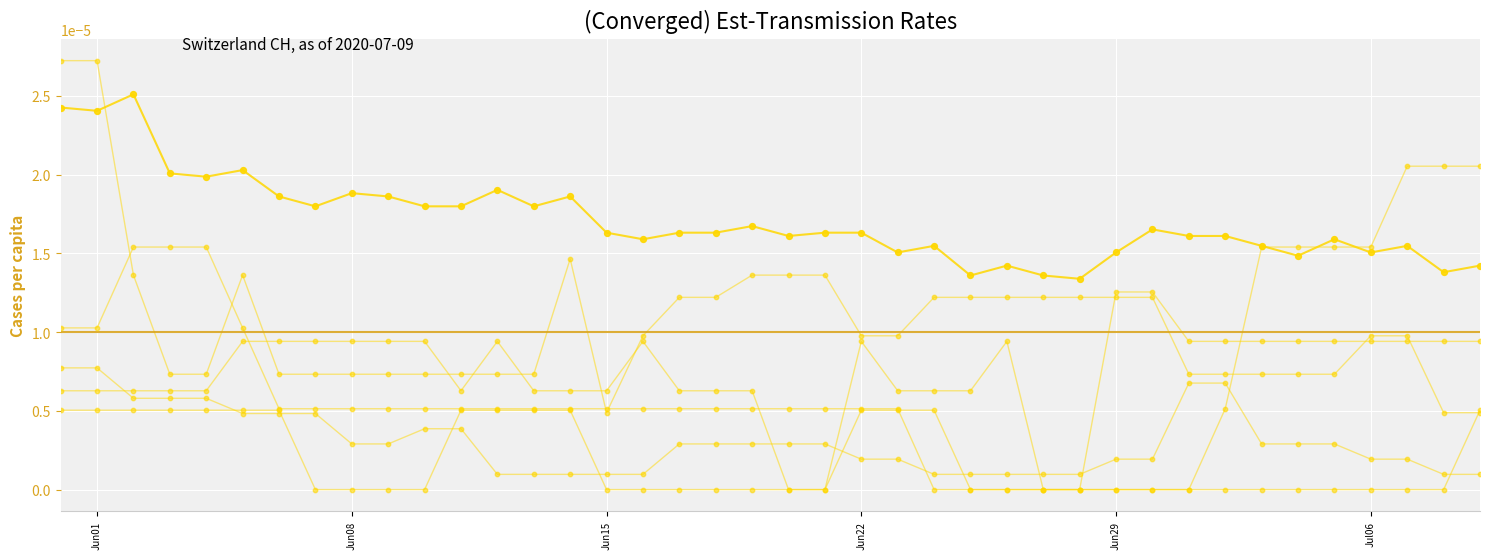

Which series has the largest total across all categories?

CH